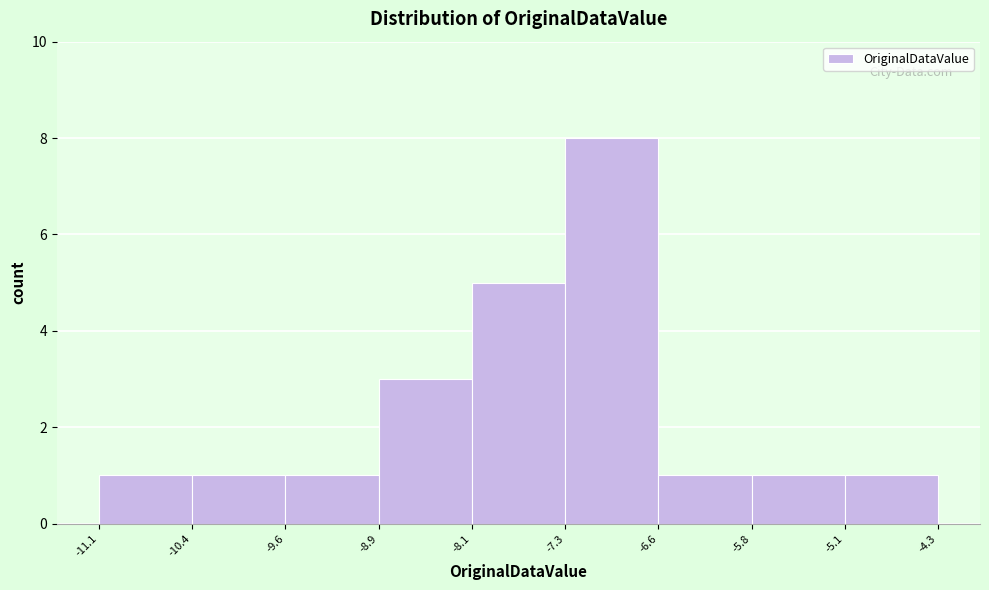

What is the height of the bar covering -11.1 to -10.4 on the x-axis? The values are not printed on the chart, so give them approximately, as read against the axis.

1